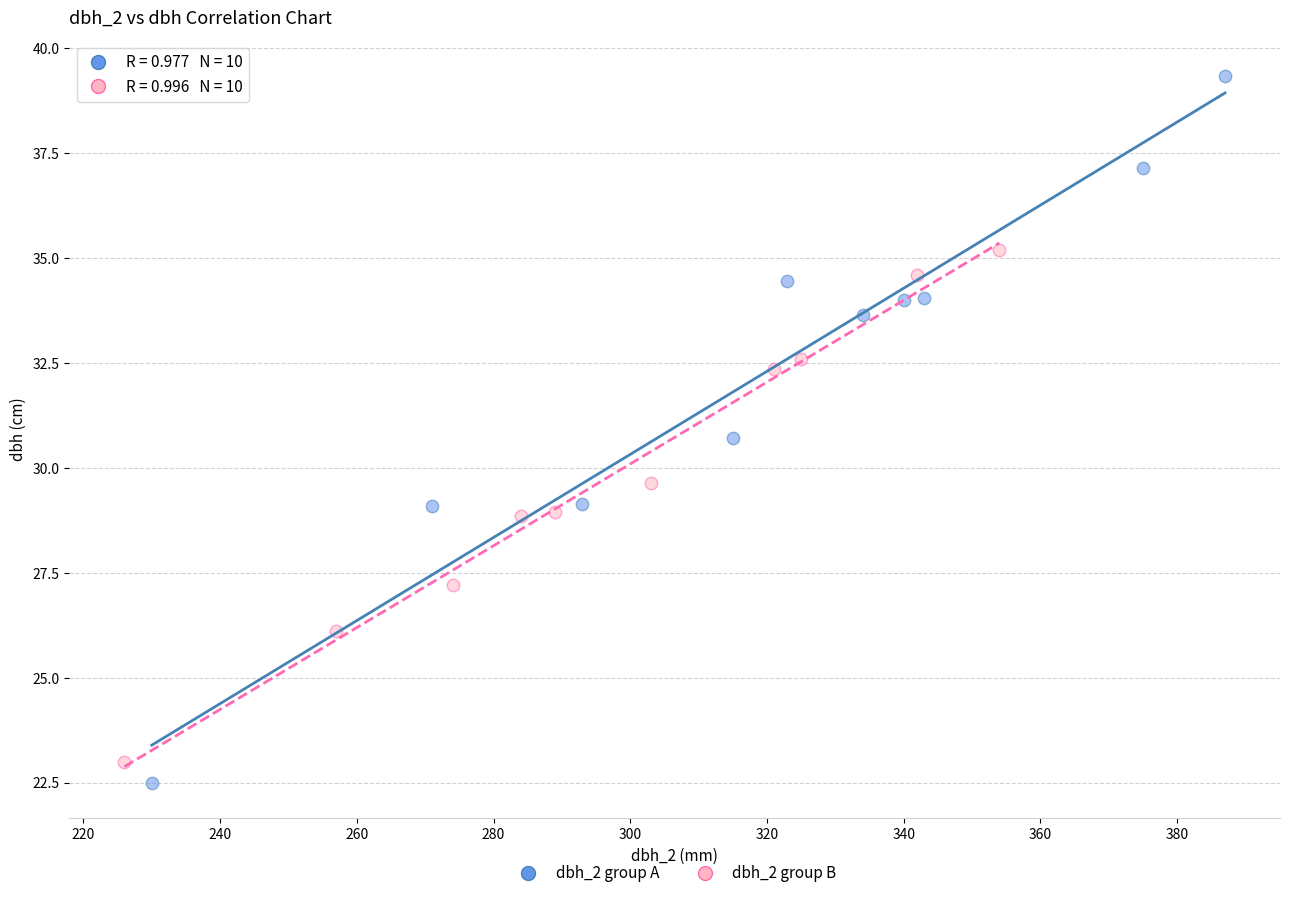

Which series contains the highest Y value?

dbh_2 group A